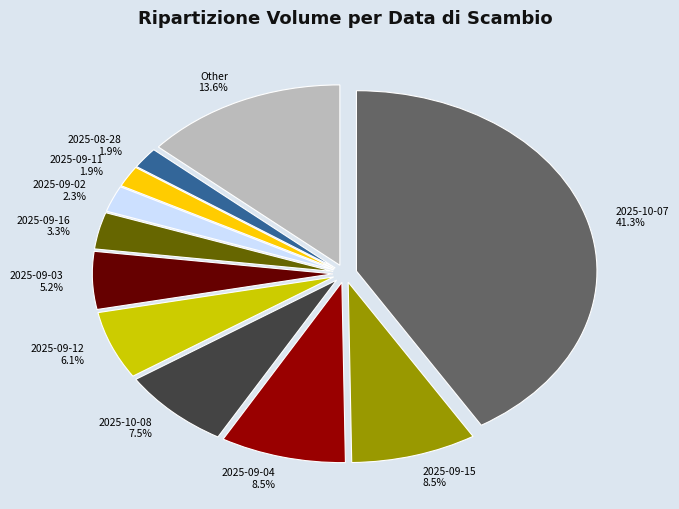

To the nearest percent, what percentage of the pie is 2025-09-02?

2%